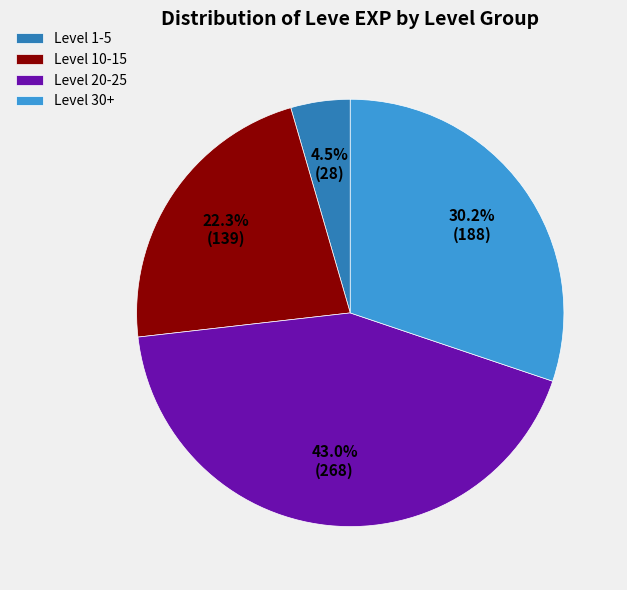

What is the total percentage of Level 20-25 and Level 1-5?

47.5%